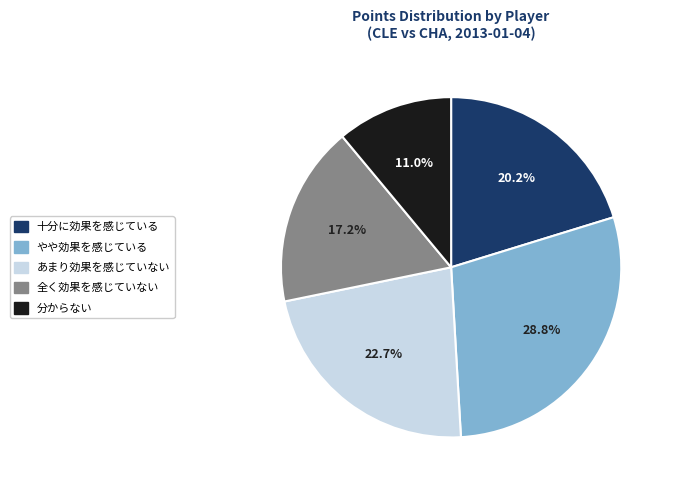

Rank the categories by value from lowest to highest.

分からない, 全く効果を感じていない, 十分に効果を感じている, あまり効果を感じていない, やや効果を感じている